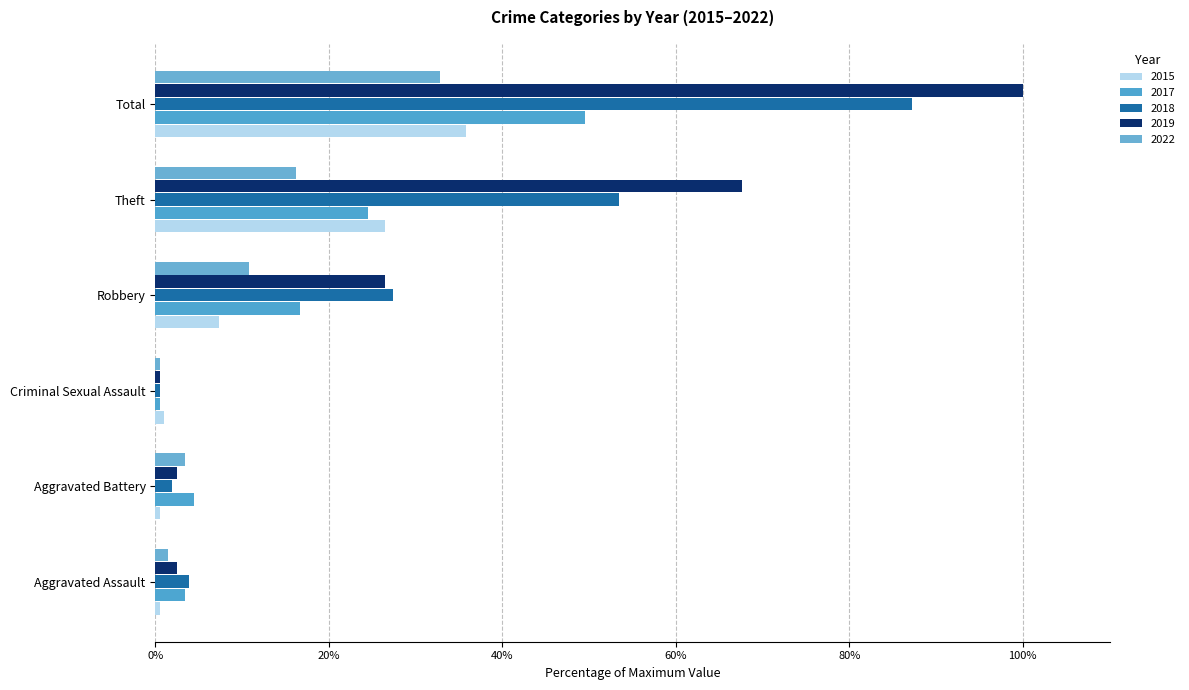

Rank the categories by 2015 value from lowest to highest.

Aggravated Assault, Aggravated Battery, Criminal Sexual Assault, Robbery, Theft, Total